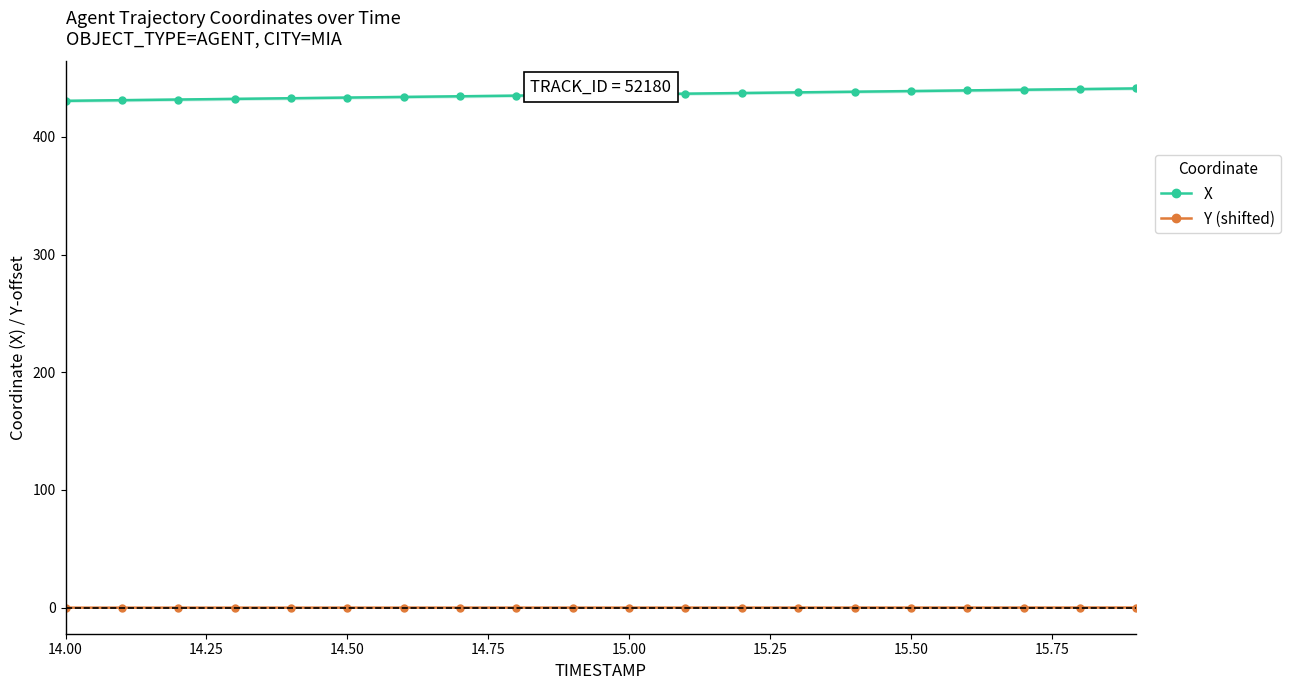

What is the highest value of the Y (position, shifted) series?

0.1